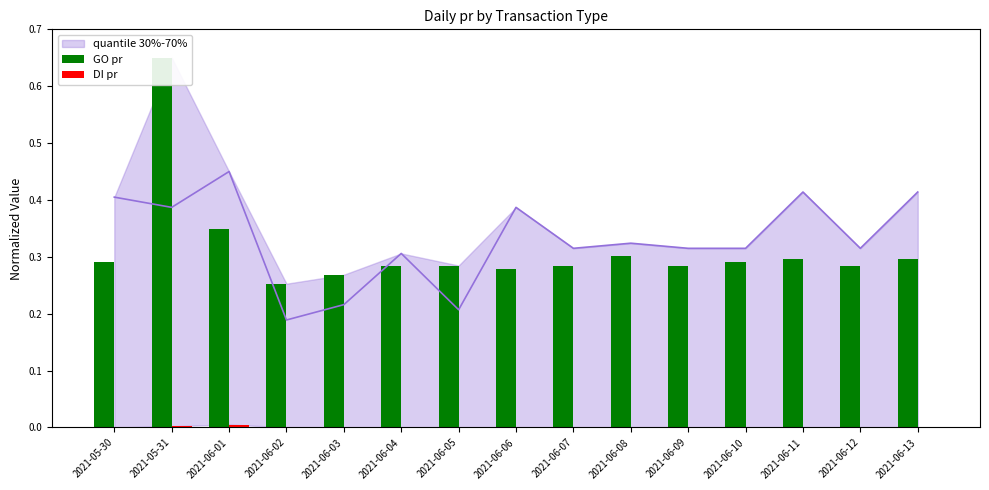

True or false: GO pr has a value of 0.5 at 2021-06-10.

False